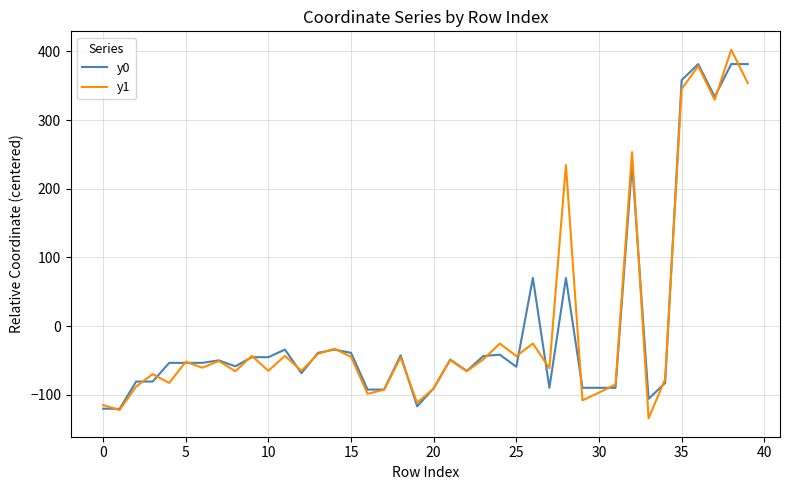

What is the greatest value displayed?

402.4